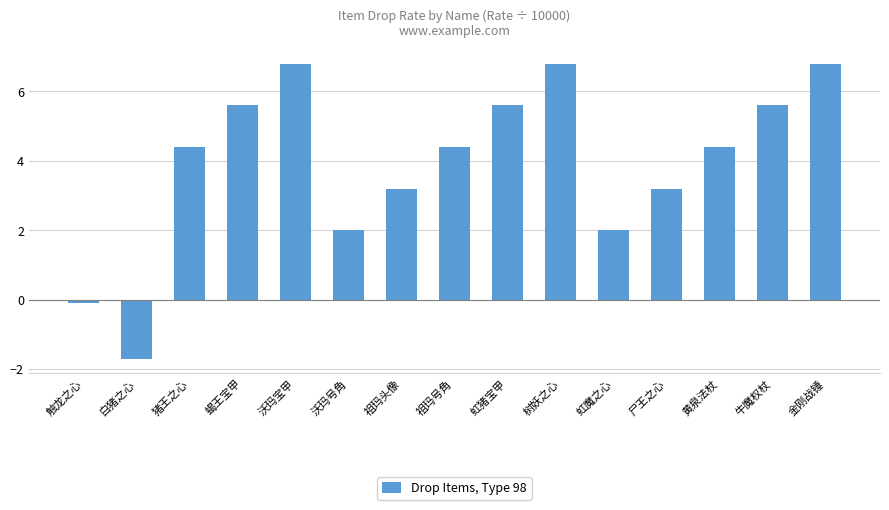

The chart shows a value of 6.5 at 猪王之心. True or false?

False